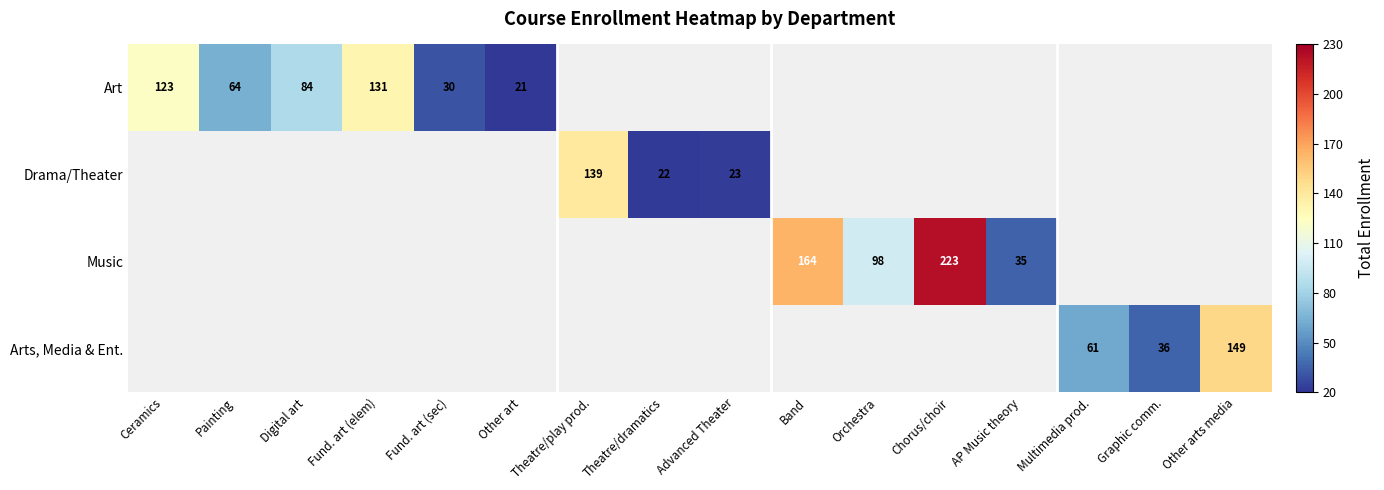

Is it true that Art equals 140 at Digital art?

False